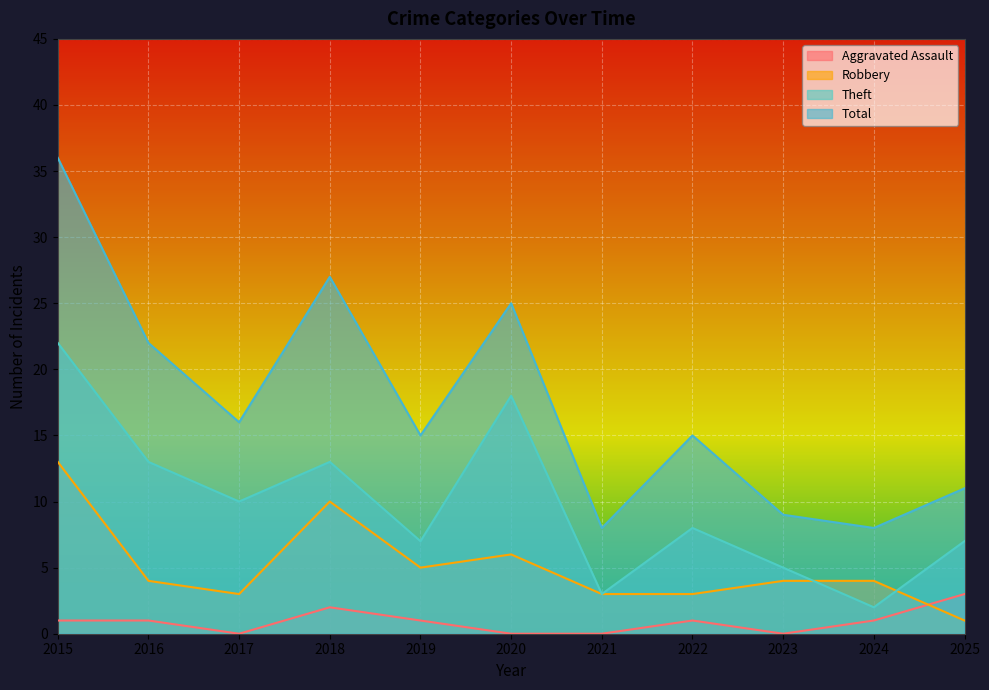

The value of Aggravated Assault at 2016 is 1. True or false?

True